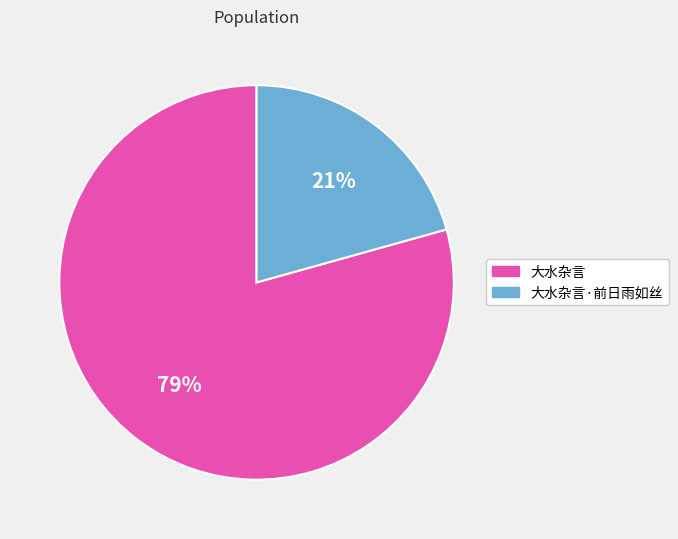

To the nearest percent, what is the average slice percentage?

50%